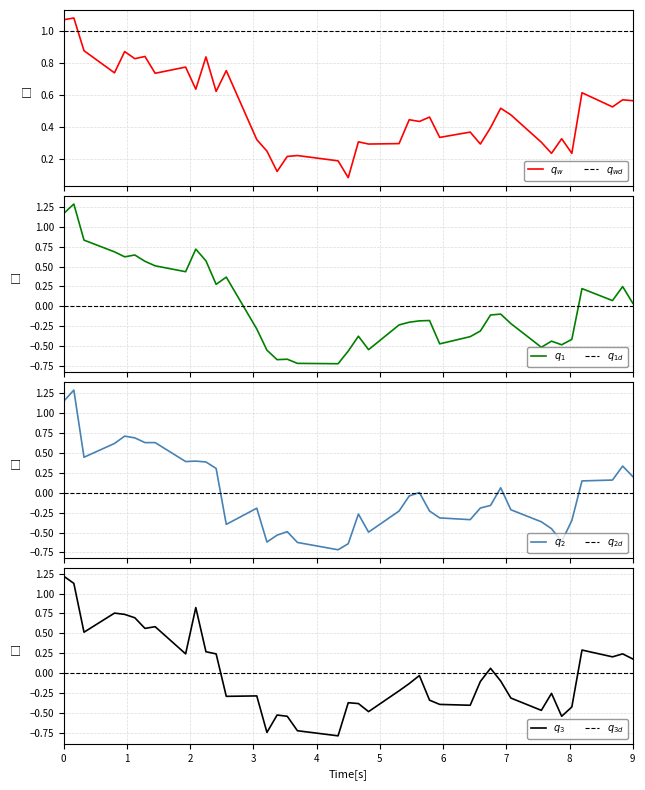

In high, how many points are lower than both neighbors (excluding endpoints)?

10